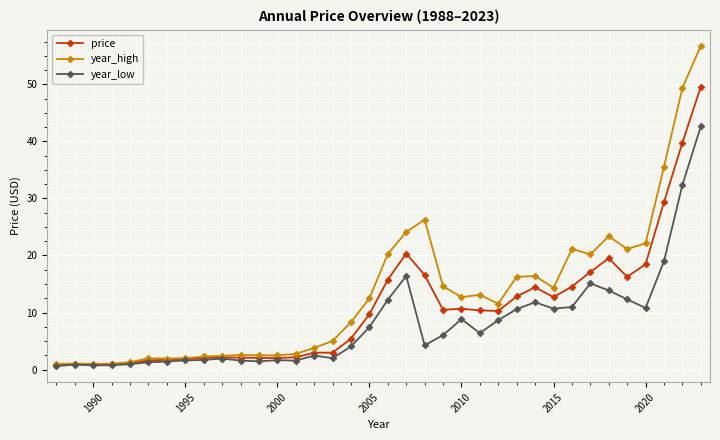

Rank the series by their average value, from highest to lowest.

year_high, price, year_low